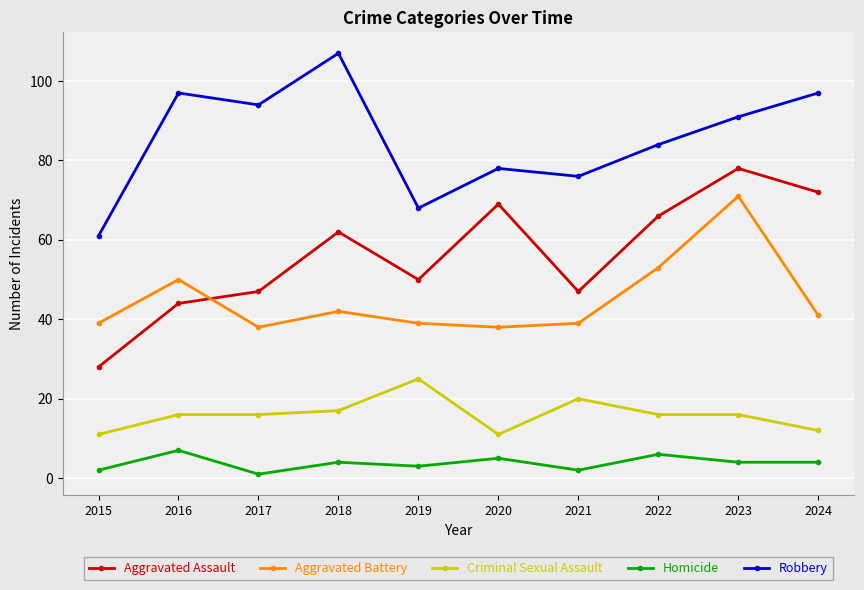

Does the chart display data point markers on the line(s)?

Yes